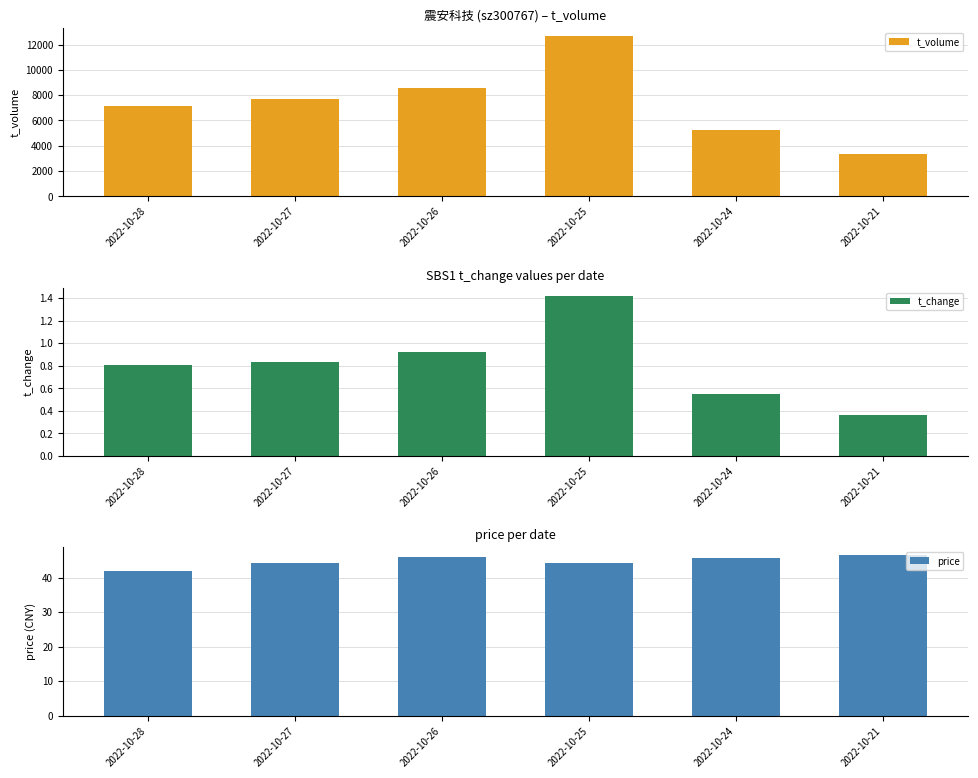

Reading left to right, extract all data points from this chart.

t_volume: 7124.0	7679.0	8580.0	12679.0	5221.0	3331.0
t_change: 0.8	0.8	0.9	1.4	0.6	0.4
price: 42.0	44.3	45.9	44.3	45.6	46.4